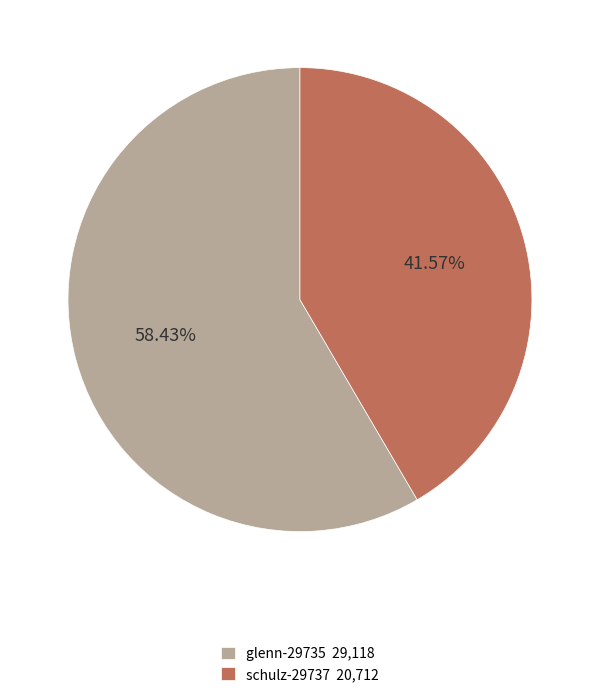

To the nearest percent, what is the combined percentage of glenn-29735 and schulz-29737?

100%